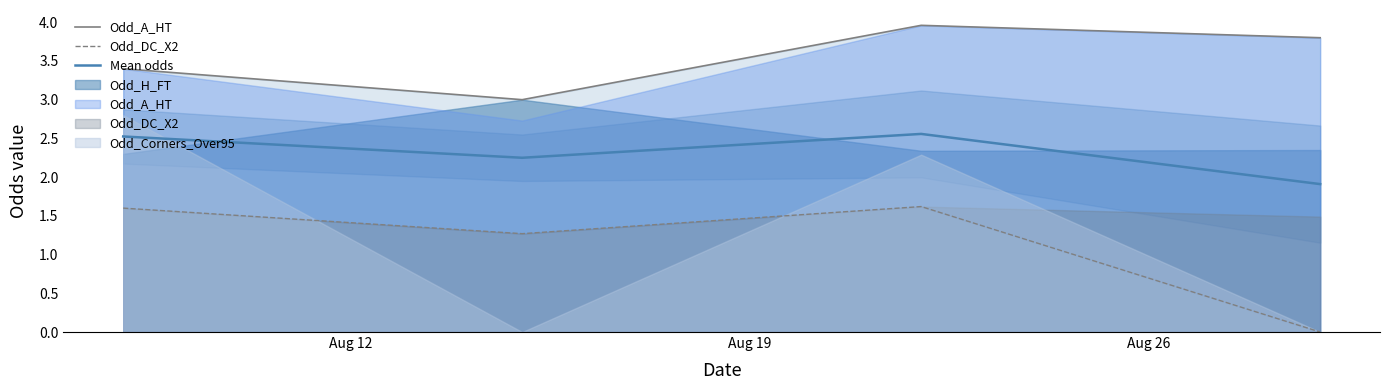

How many interior local valleys does the Mean odds series have?

1